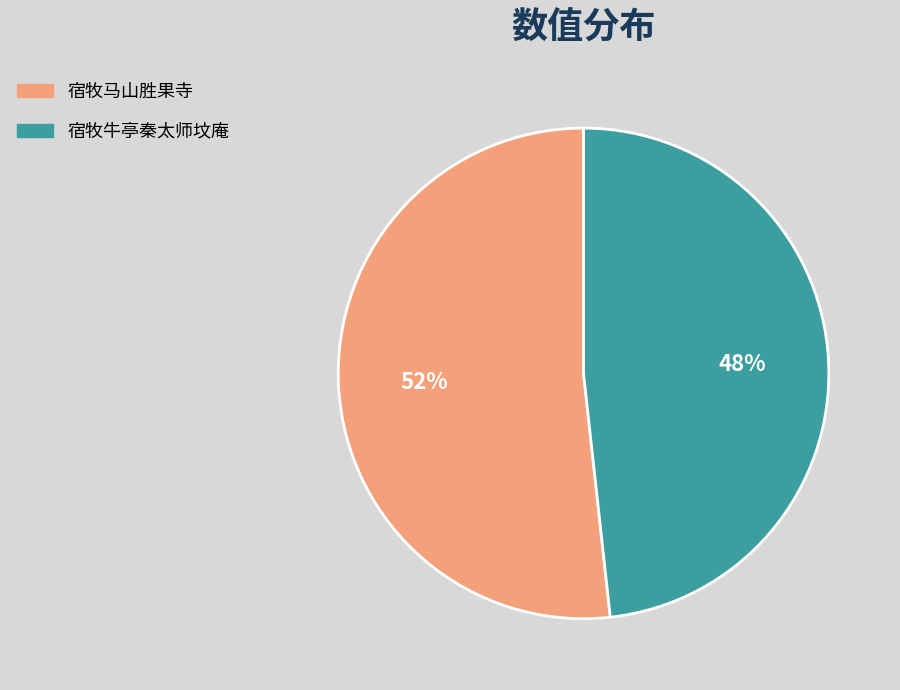

Rank the categories by value from highest to lowest.

宿牧马山胜果寺, 宿牧牛亭秦太师坟庵